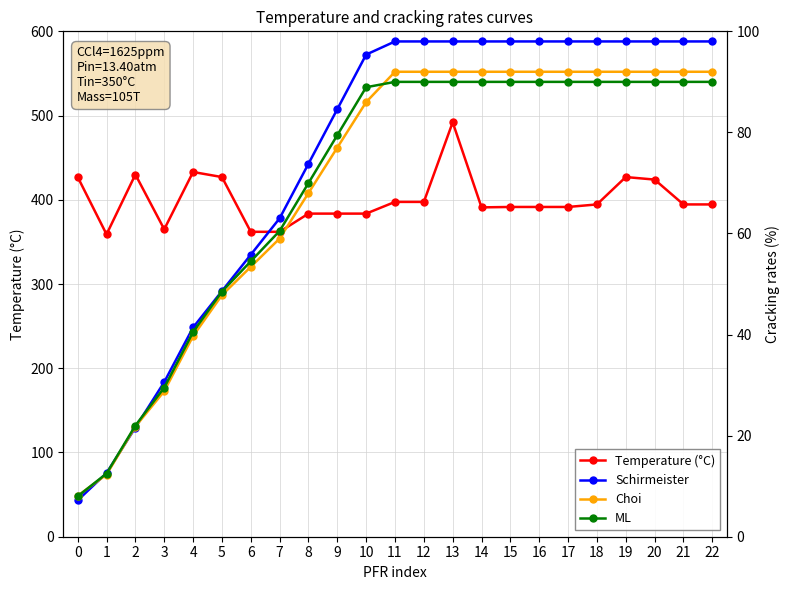

Reading left to right, extract all data points from this chart.

Temperature (°C): 427.0	359.0	430.0	365.0	433.0	427.0	362.0	362.0	383.6	383.6	383.6	397.5	397.5	492.0	391.0	391.5	391.5	391.5	394.5	427.0	424.0	394.5	394.5
Schirmeister: 7.2	12.6	21.6	30.6	41.4	48.6	55.8	63.0	73.8	84.6	95.4	98.0	98.0	98.0	98.0	98.0	98.0	98.0	98.0	98.0	98.0	98.0	98.0
Choi: 8.1	12.3	21.8	28.8	39.7	47.8	53.4	59.0	68.0	77.0	86.0	92.0	92.0	92.0	92.0	92.0	92.0	92.0	92.0	92.0	92.0	92.0	92.0
ML: 8.0	12.5	22.0	29.5	40.5	48.5	54.5	60.5	70.0	79.5	88.9	90.0	90.0	90.0	90.0	90.0	90.0	90.0	90.0	90.0	90.0	90.0	90.0